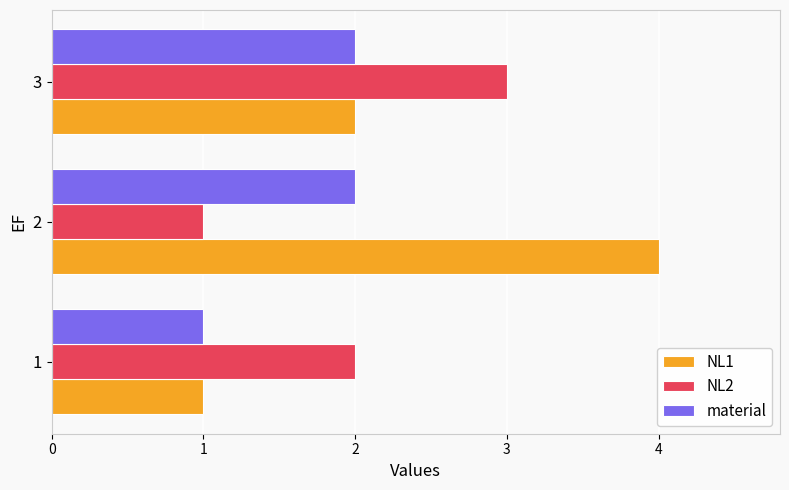

Which series has the largest total across all categories?

NL1